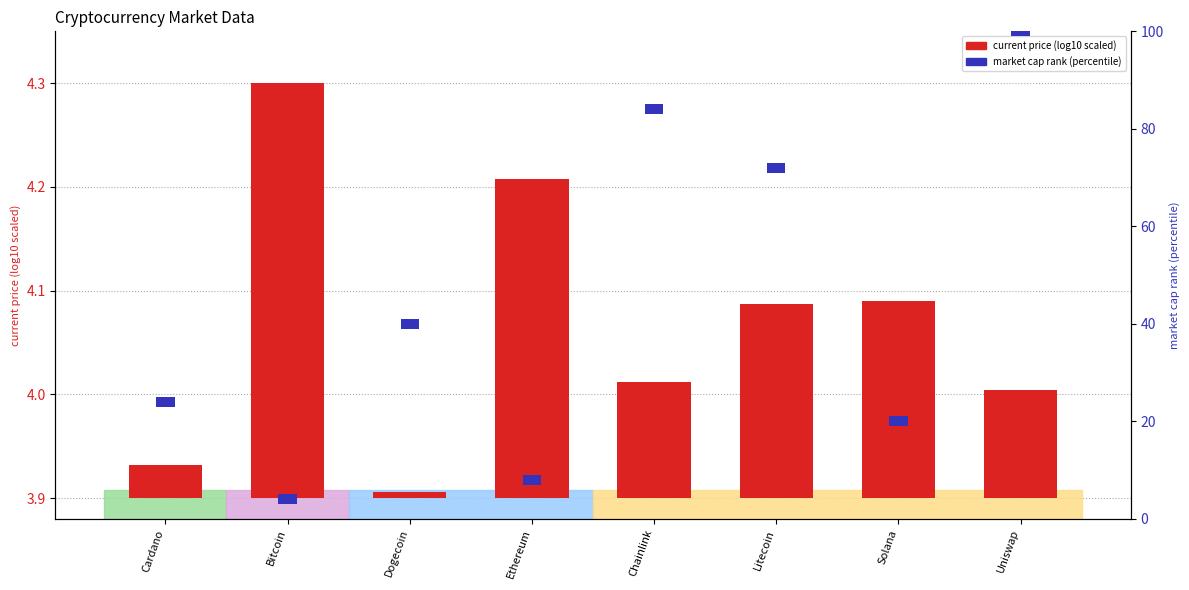

The chart shows a value of 0.0 at Dogecoin. True or false?

False